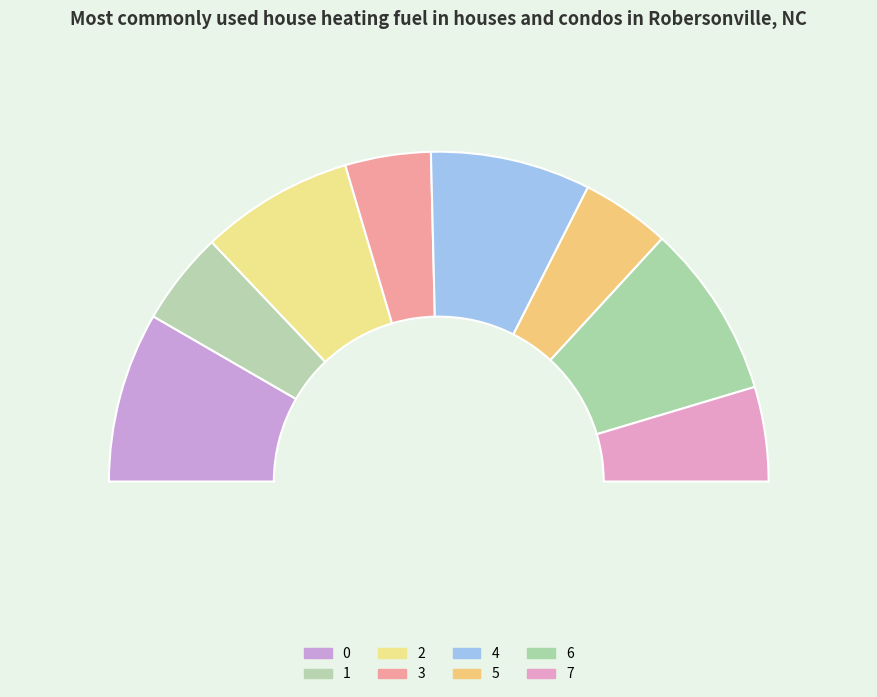

How many slices are in this pie chart?

8